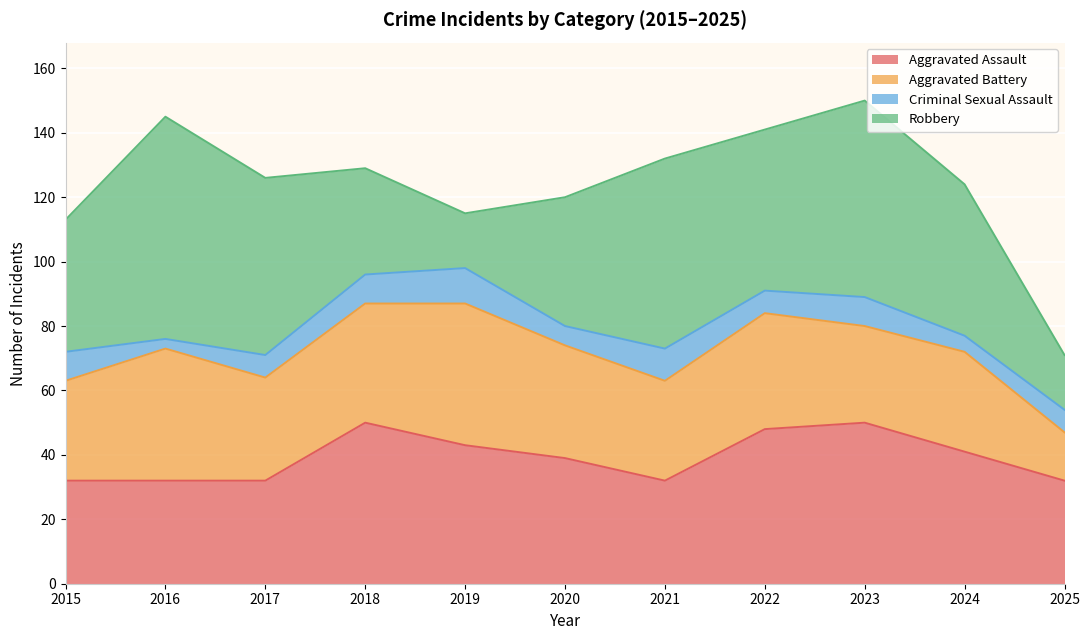

Reading right to left, list all the values displayed in this chart.

Aggravated Assault: 32	41	50	48	32	39	43	50	32	32	32
Aggravated Battery: 15	31	30	36	31	35	44	37	32	41	31
Criminal Sexual Assault: 7	5	9	7	10	6	11	9	7	3	9
Robbery: 17	47	61	50	59	40	17	33	55	69	41